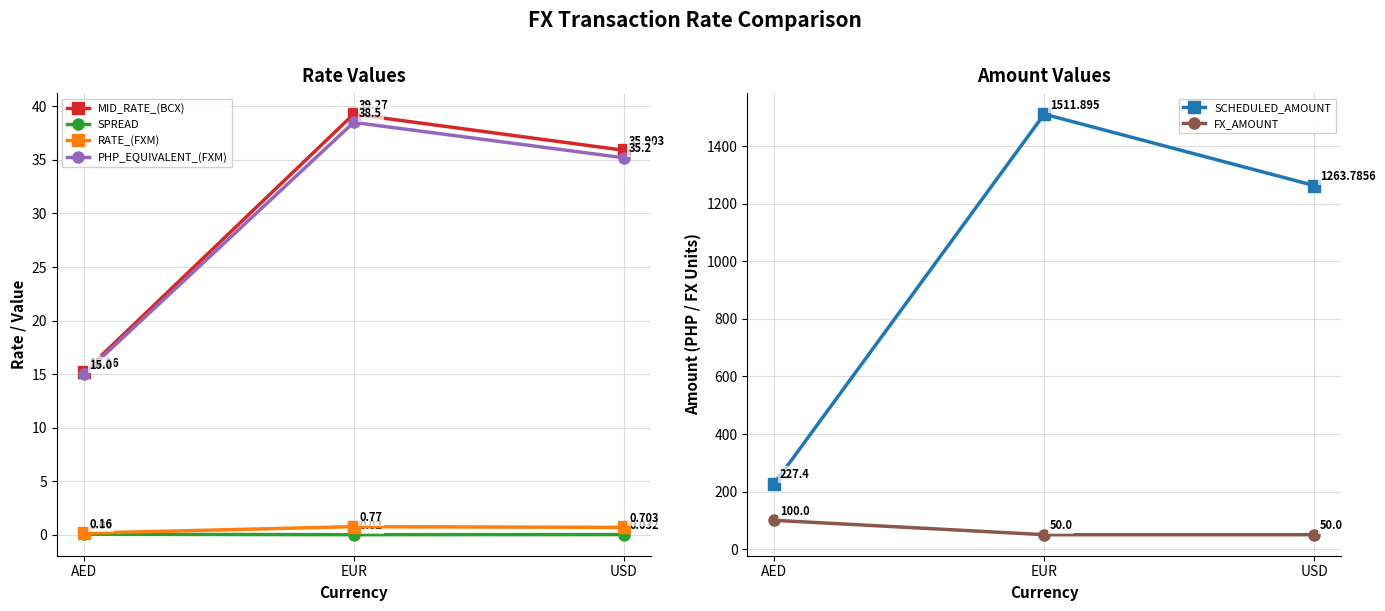

Which series has the largest total across all categories?

SCHEDULED_AMOUNT